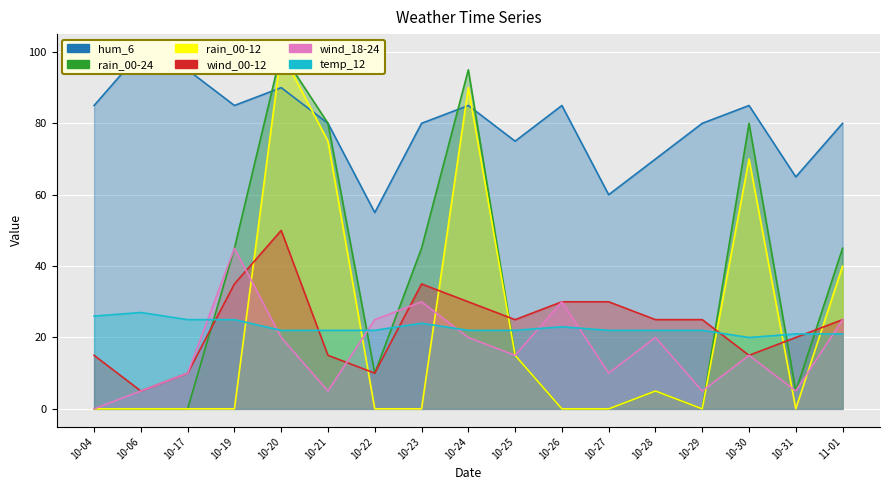

Which category has the lowest value in the hum_6 series?

10-22